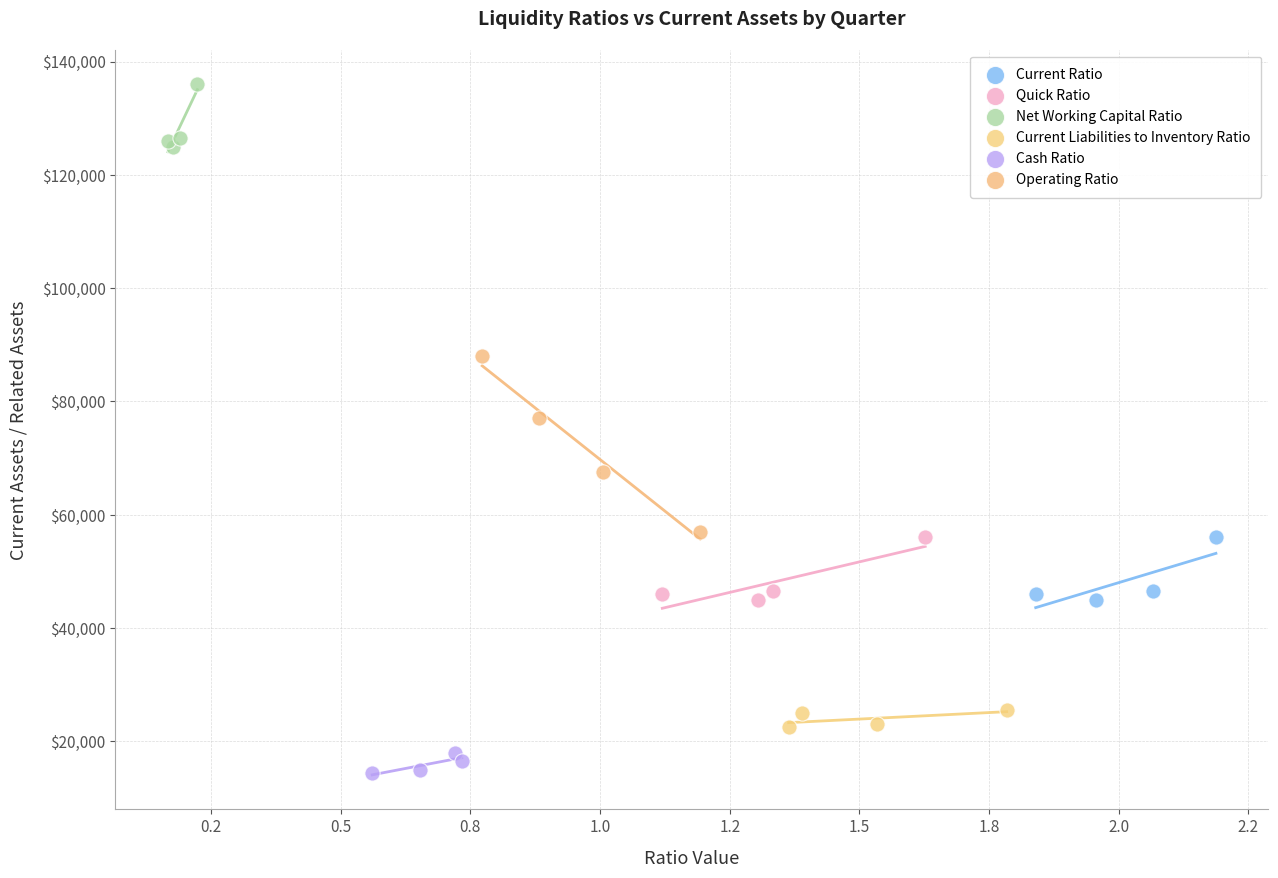

Which series reaches the minimum Y coordinate?

Cash Ratio